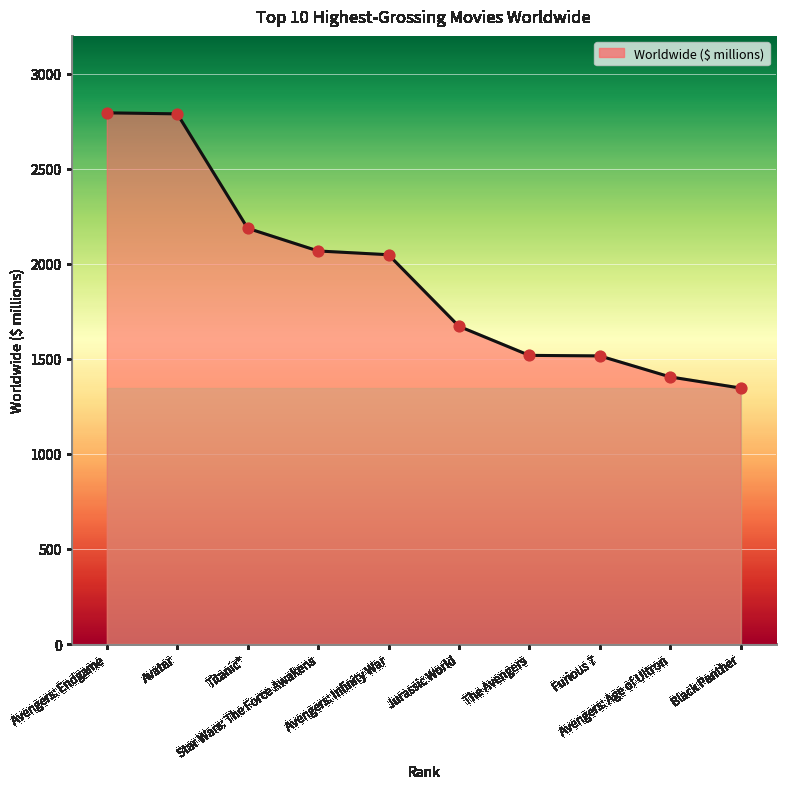

Approximately how many times larger is the value at Jurassic World compared to Black Panther?

1.2